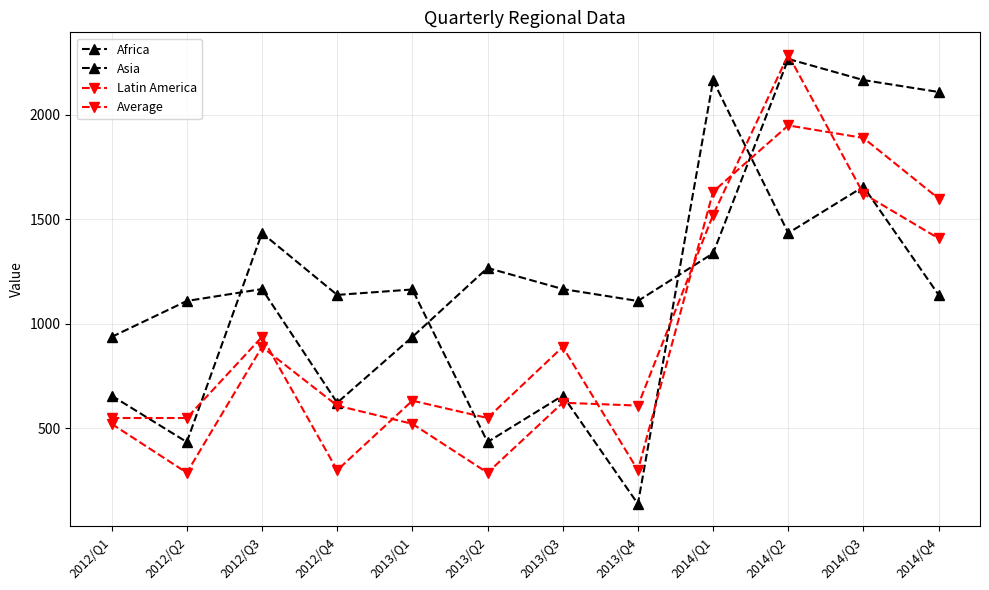

Does the chart have visible grid lines?

Yes